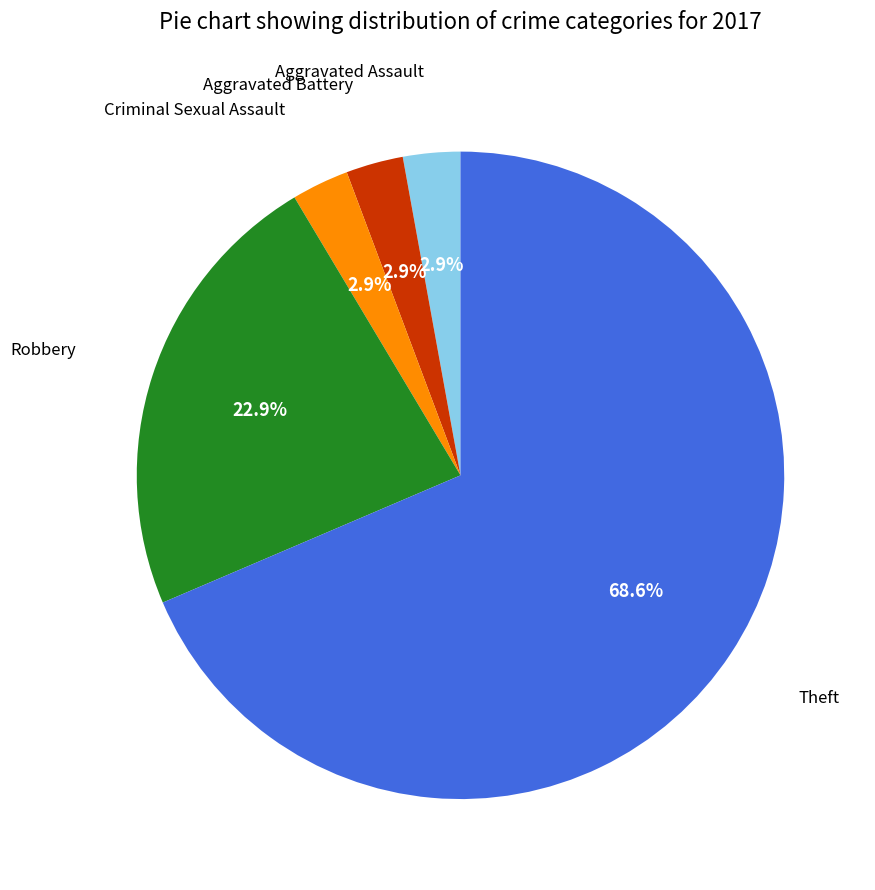

Is there any slice that represents more than half of the pie?

Yes